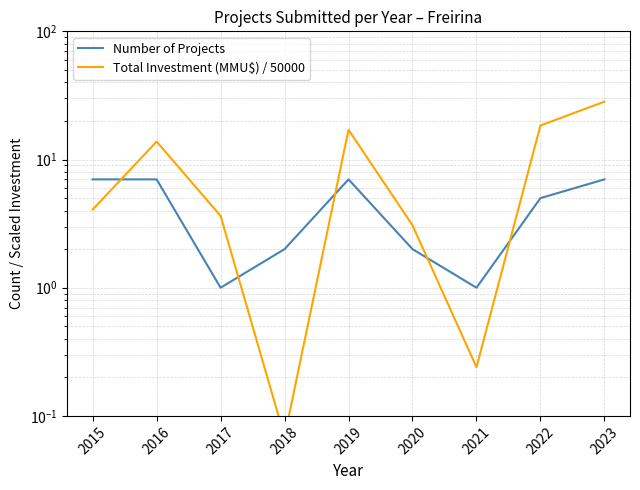

At which category is the sum across all series the highest?

2023